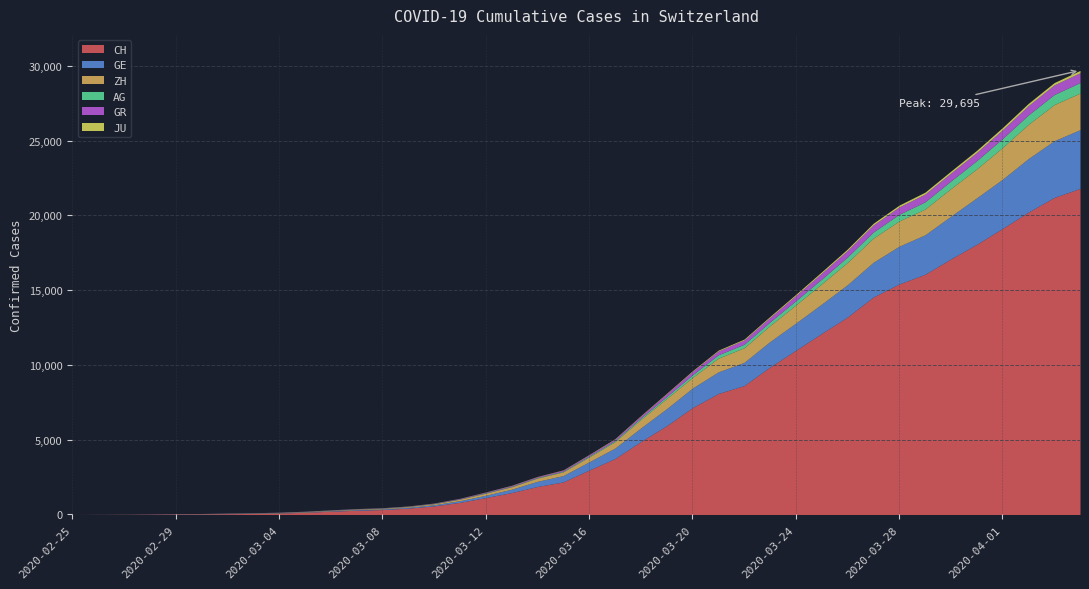

Reading left to right, transcribe all the data shown in this chart.

CH: 0	5	9	19	31	38	54	69	99	145	218	281	329	421	575	811	1130	1465	1873	2176	2969	3736	4872	5933	7145	8090	8621	9858	10978	12107	13206	14544	15414	16062	17090	18065	19129	20219	21201	21804
GE: 0	1	1	4	8	9	10	13	15	20	29	42	44	59	79	112	153	224	343	425	549	701	911	1139	1307	1445	1549	1703	1820	1960	2161	2322	2527	2638	2855	3109	3289	3582	3793	3928
ZH: 0	0	2	2	6	7	10	13	15	23	29	34	40	49	62	101	140	163	218	250	326	429	568	679	711	919	978	1067	1213	1357	1489	1616	1690	1722	1848	1936	2125	2289	2417	2450
AG: 0	1	1	1	3	4	7	7	10	11	12	14	14	15	18	20	27	30	33	43	56	69	96	134	175	223	235	245	283	318	367	407	444	485	506	554	596	631	673	702
GR: 0	2	2	6	6	6	9	9	12	14	16	17	18	18	22	31	43	53	56	71	84	101	128	182	226	258	284	300	343	393	433	474	495	519	535	547	592	622	649	657
JU: 0	0	1	1	1	1	1	2	2	4	4	5	5	7	7	7	12	17	18	19	25	29	32	36	44	54	61	69	82	92	100	114	119	127	128	140	145	149	149	154